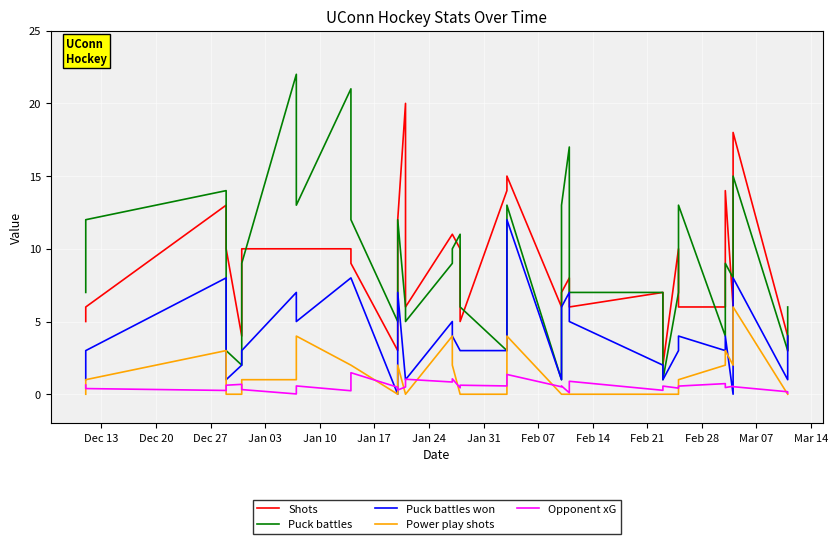

What is the maximum value shown in the chart?

22.0